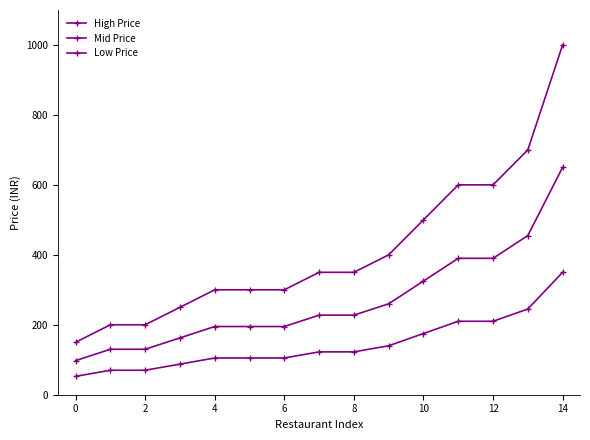

How many lines are shown in the chart?

3